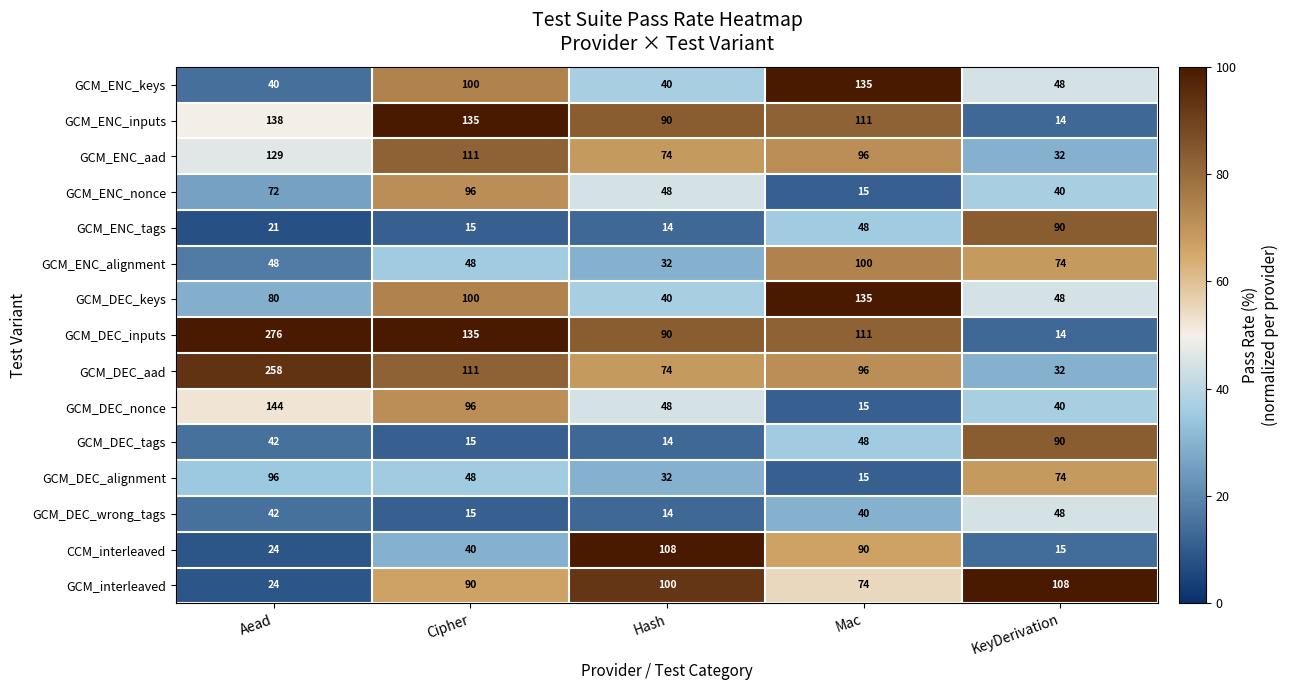

Which series has the widest spread of values?

GCM_DEC_inputs